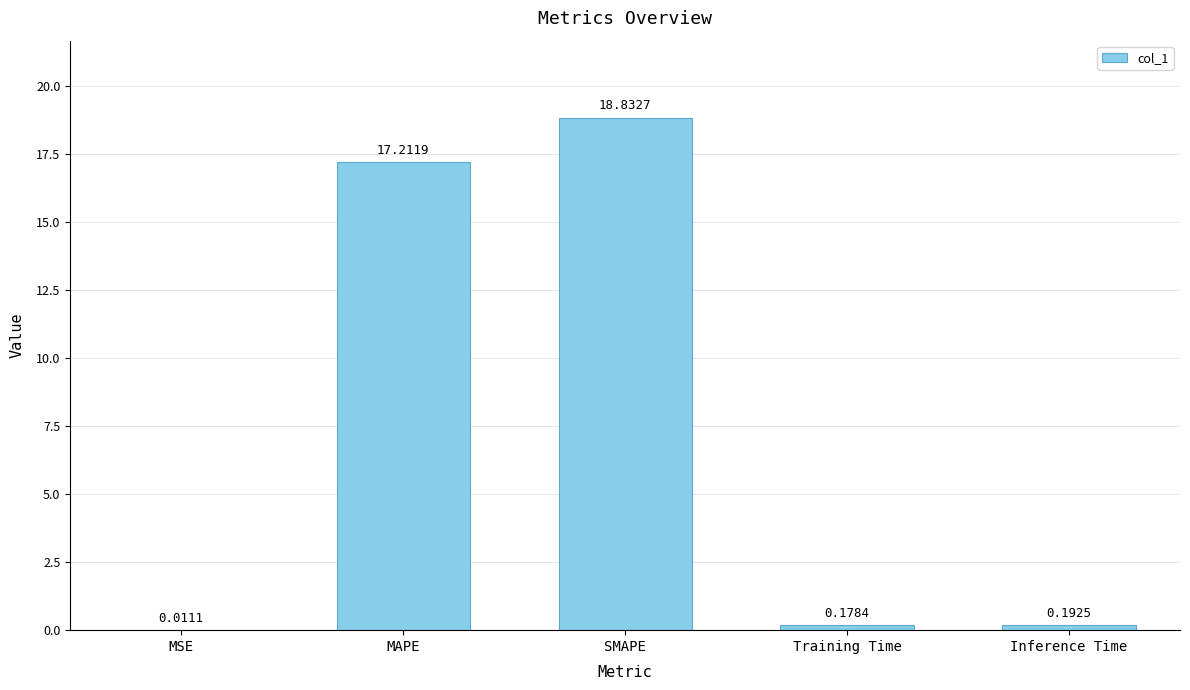

At which label is the value closest to 9?

MAPE